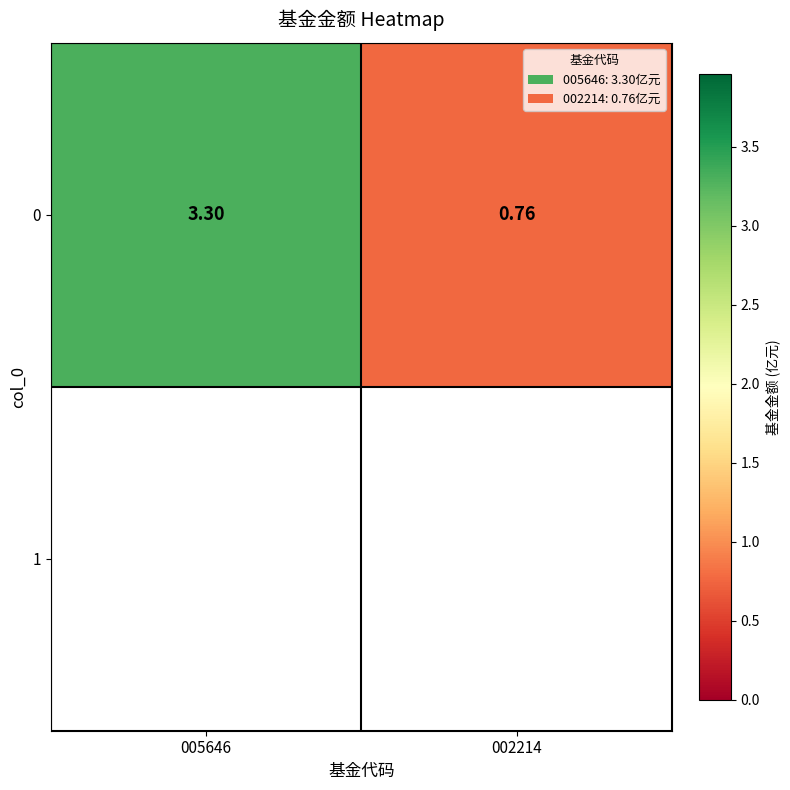

Rank the categories by value from lowest to highest.

002214, 005646